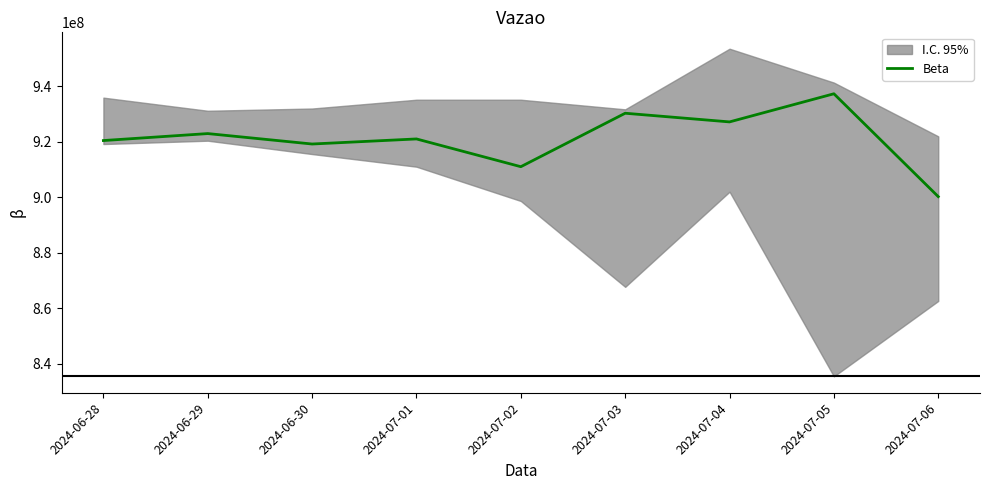

Rank the categories by value from highest to lowest.

2024-07-05, 2024-07-03, 2024-07-04, 2024-06-29, 2024-07-01, 2024-06-28, 2024-06-30, 2024-07-02, 2024-07-06